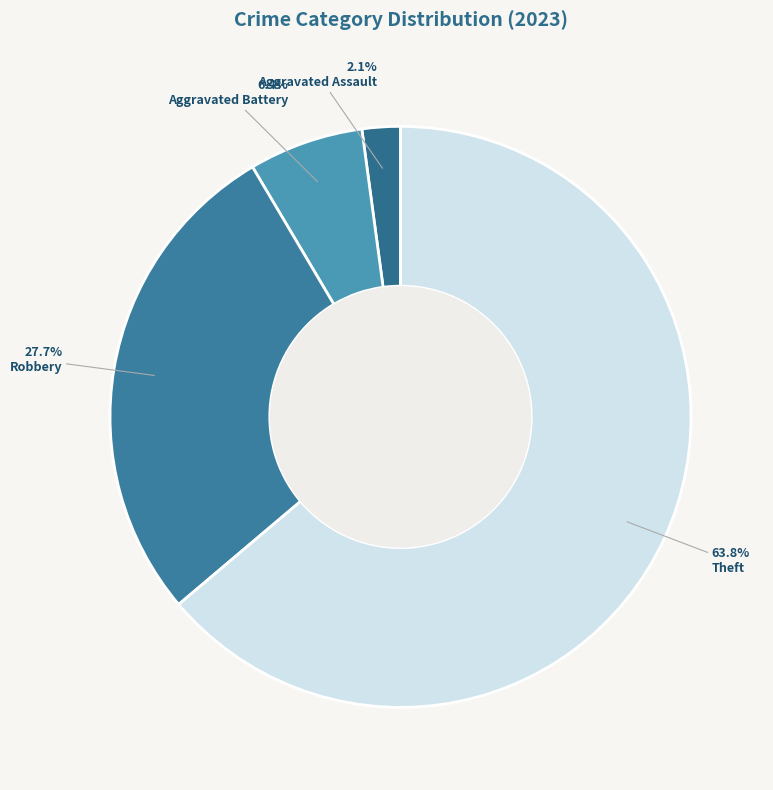

What is the smallest slice in the pie chart?

Aggravated Assault